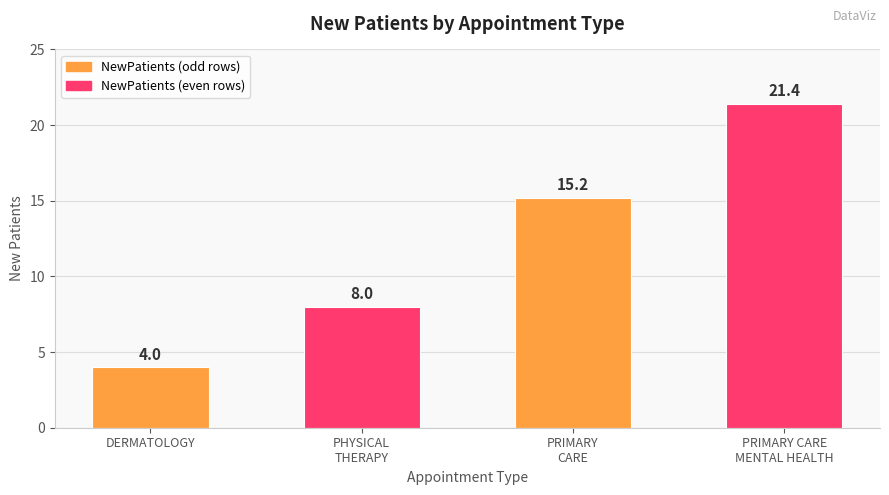

What position from the left is DERMATOLOGY?

1